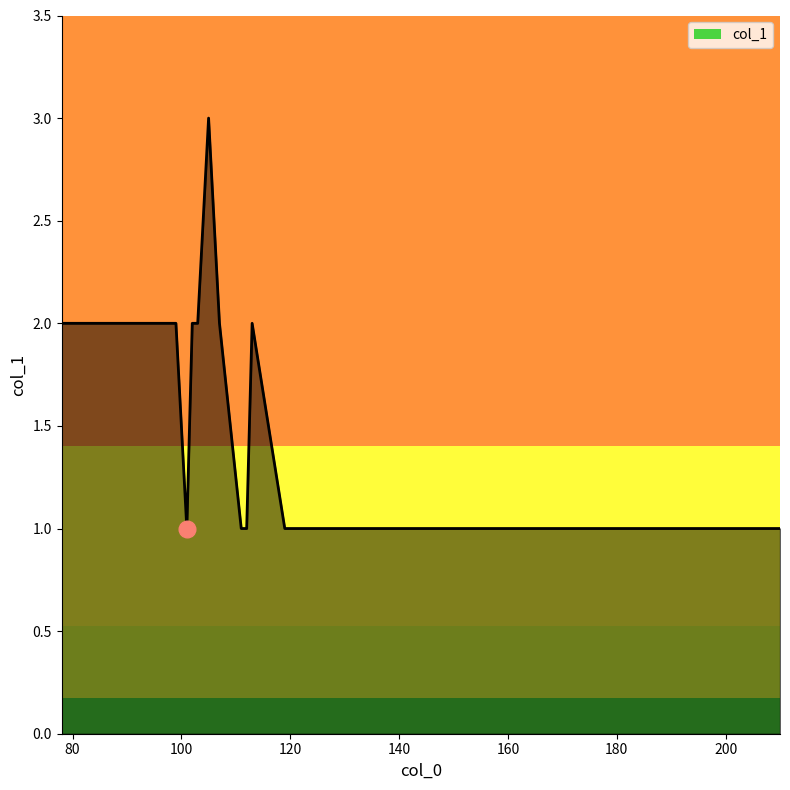

What is the maximum value shown in the chart?

3